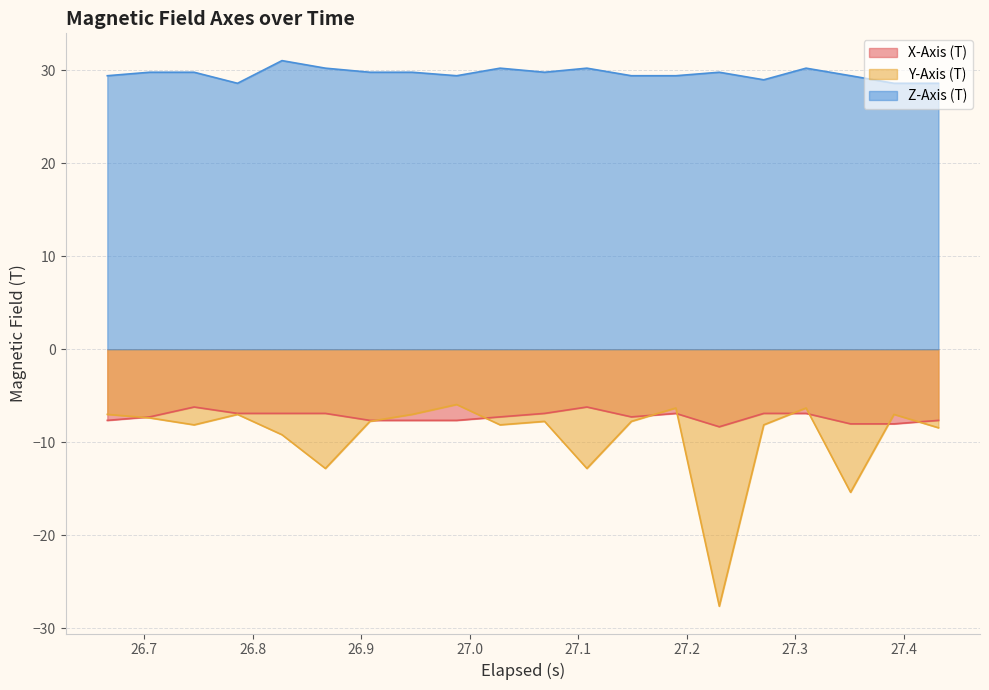

Count the number of categories in the chart.

20